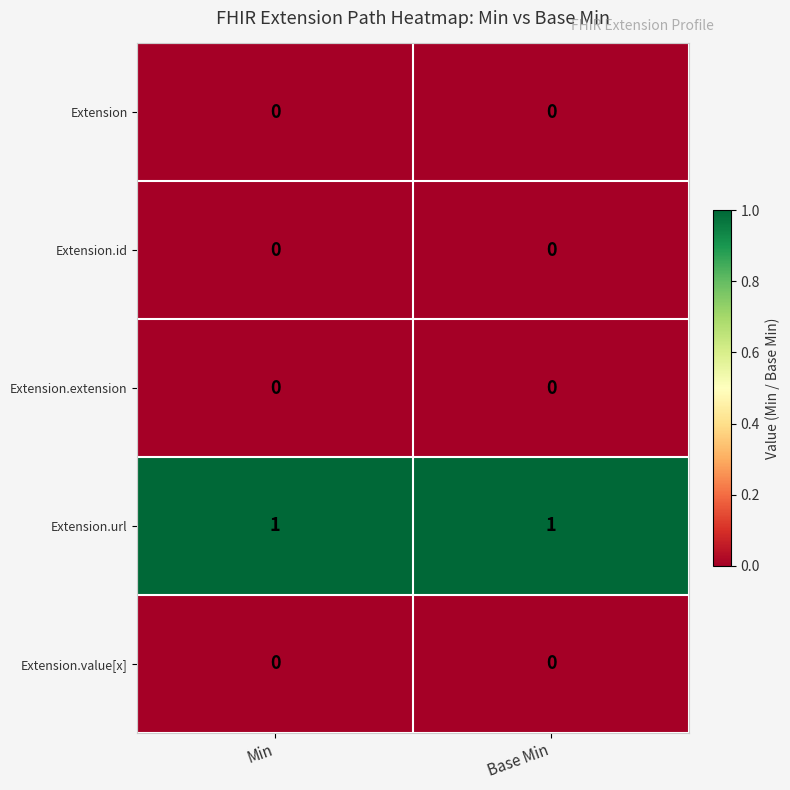

Is it true that Extension equals 0 at Base Min?

True